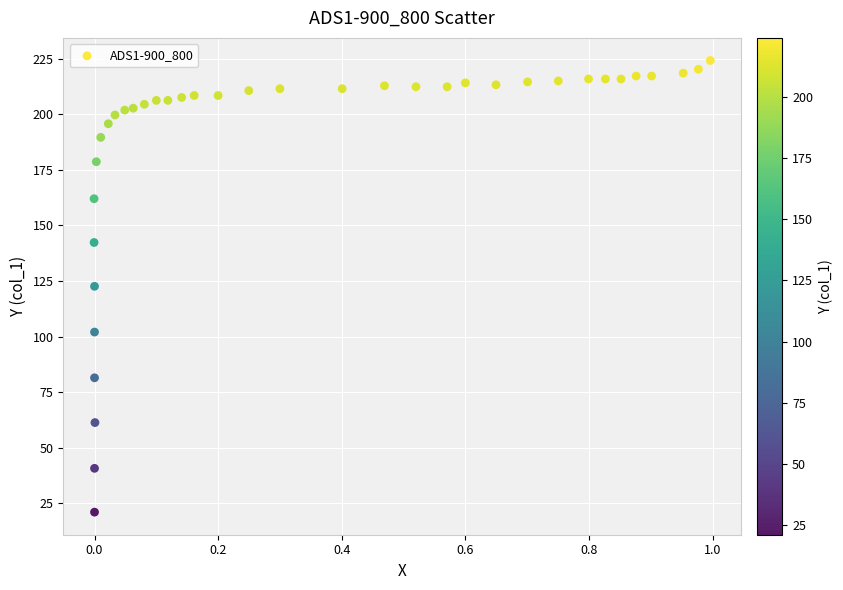

What is the range of Y values (max minus min)?

203.2